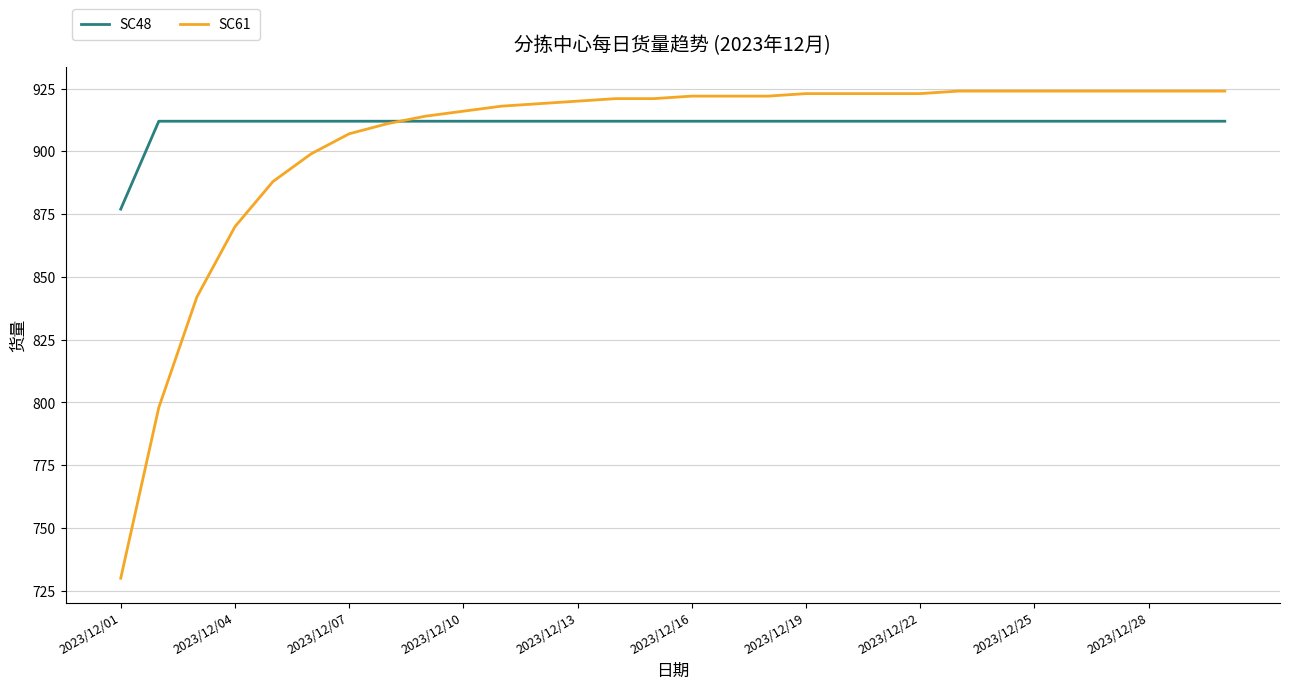

Which series ends up on top after the final intersection of SC48 and SC61?

SC61